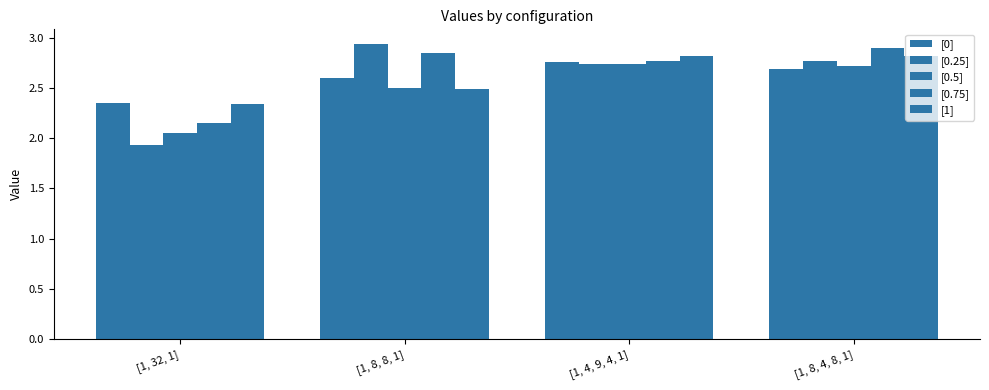

The value of [0.5] at [1, 8, 4, 8, 1] is 2.7. True or false?

True